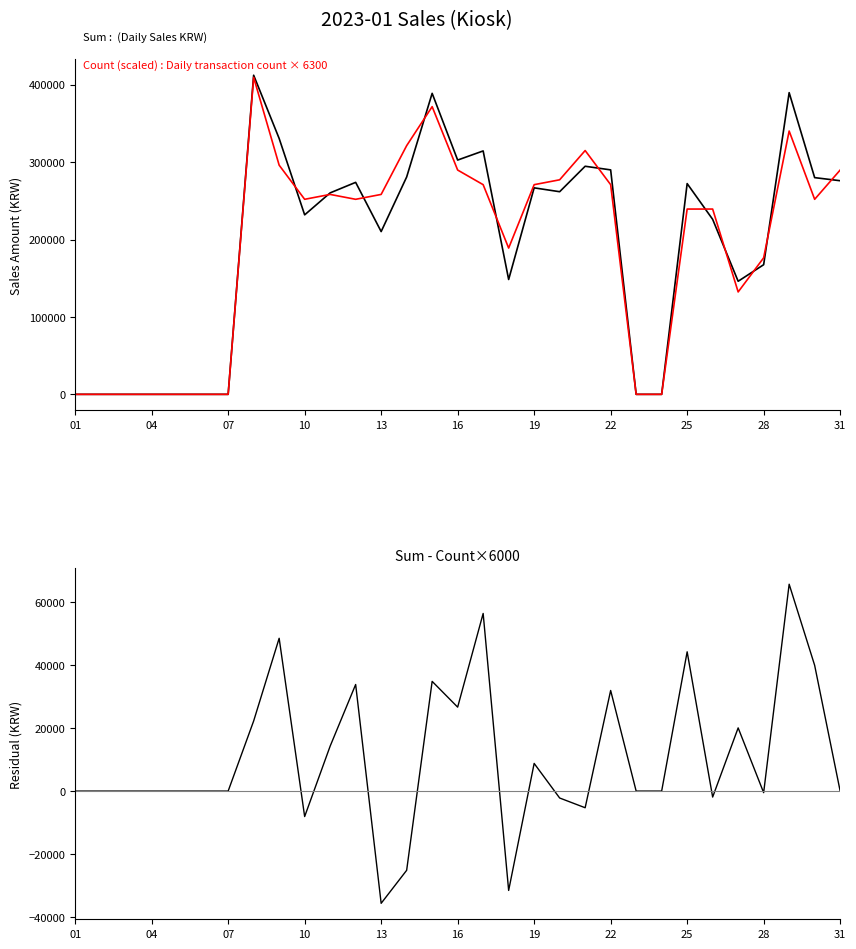

In Count (scaled), how many points are lower than both neighbors (excluding endpoints)?

5